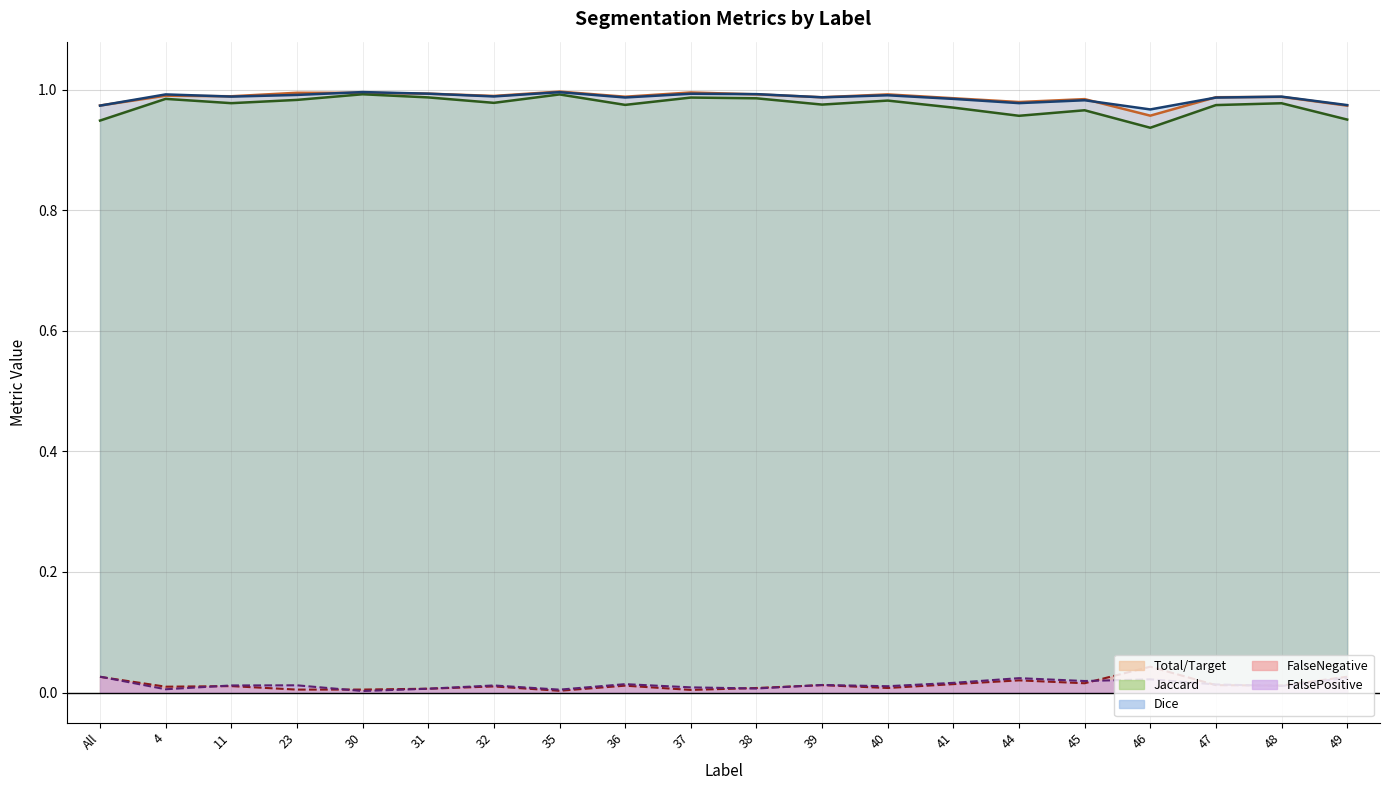

What is the lowest value of the FalseNegative series?

1.0